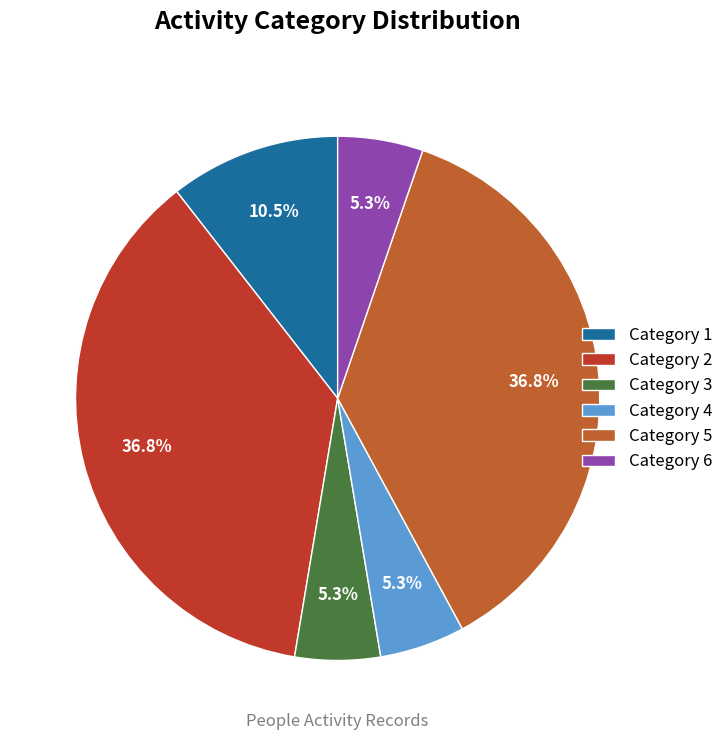

Approximately how many times larger is the value at Category 3 compared to Category 4?

1.0